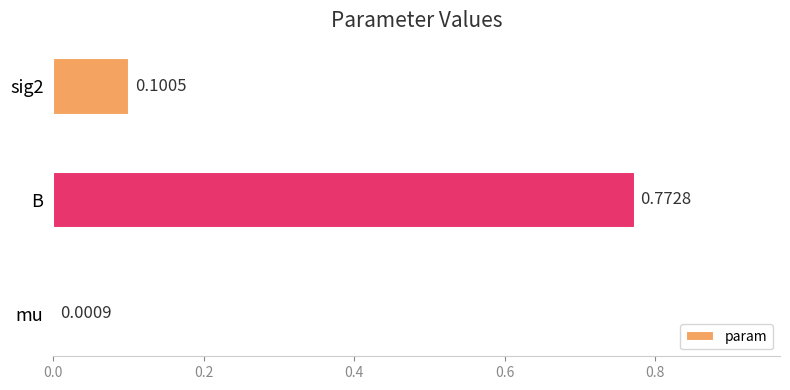

What is the sum of the values at sig2 and B?

0.9